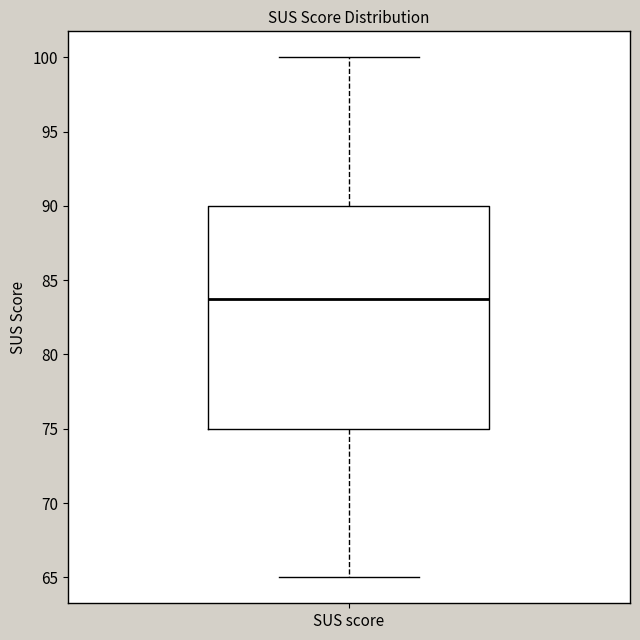

Read this box plot against the y-axis: the position of the median line, the range covered by the box, and the ends of both whiskers. The values are not printed on the chart, so give them approximately, as read against the axis.

median 84, box 75 to 90, whiskers 65 to 100